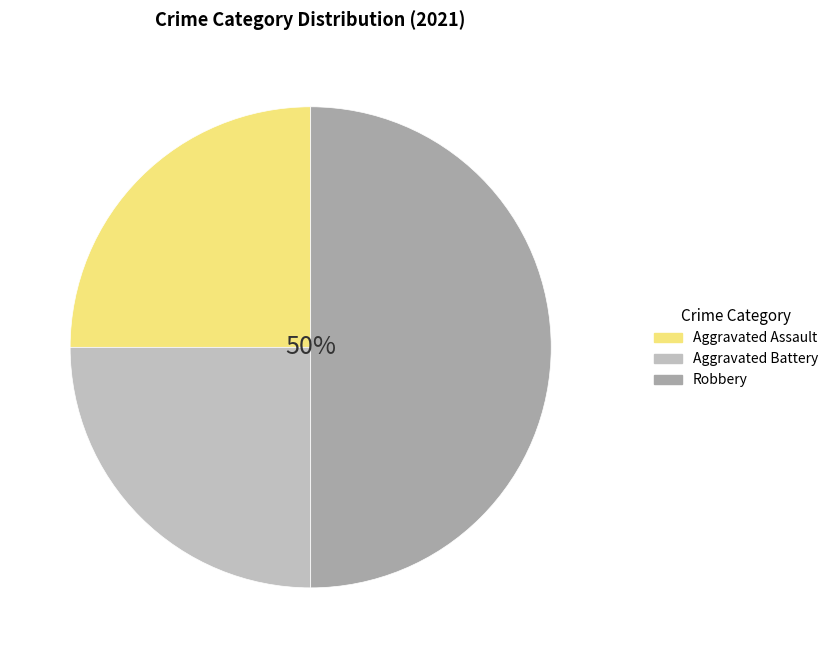

Which category has the biggest portion of the pie?

Robbery